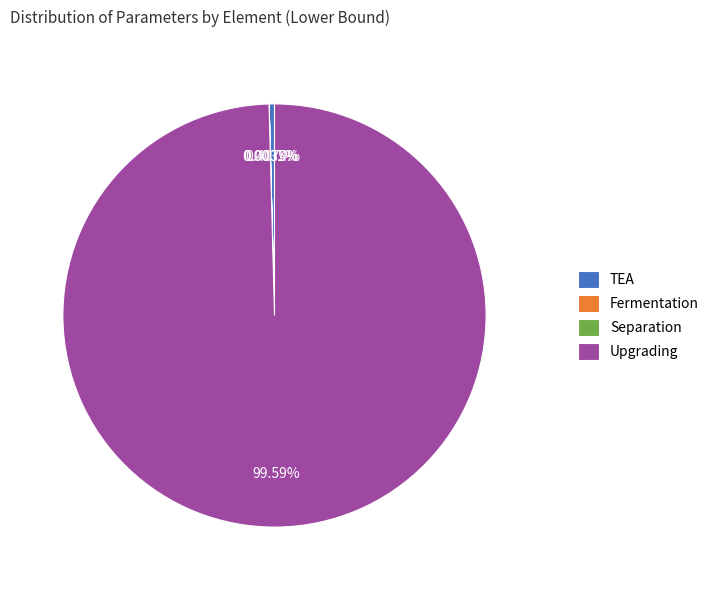

Is there any slice that represents more than half of the pie?

Yes